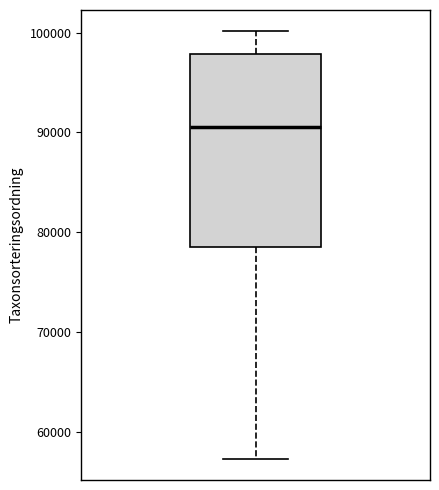

Read this box plot against the y-axis: the position of the median line, the range covered by the box, and the ends of both whiskers. The values are not printed on the chart, so give them approximately, as read against the axis.

median 91000, box 78000 to 98000, whiskers 57000 to 100000